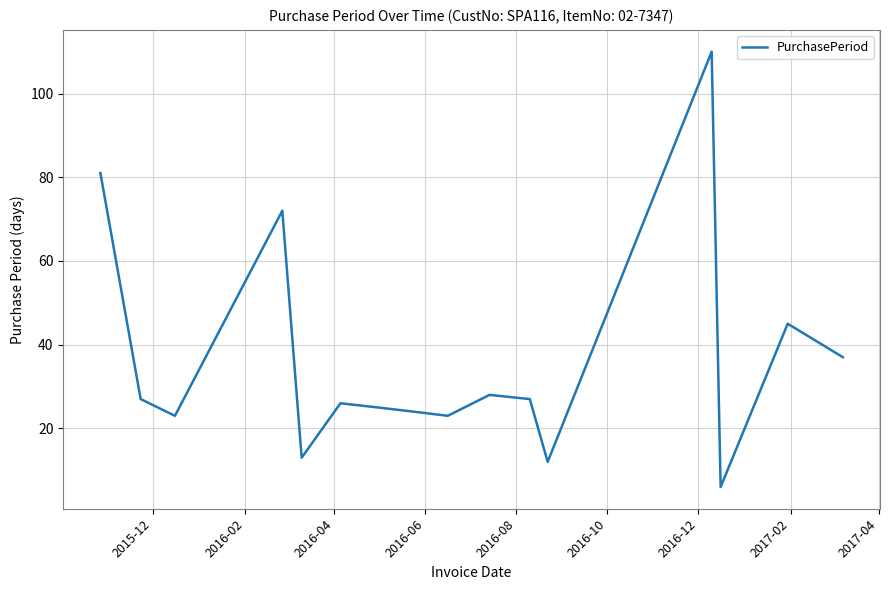

How many lines are shown in the chart?

1